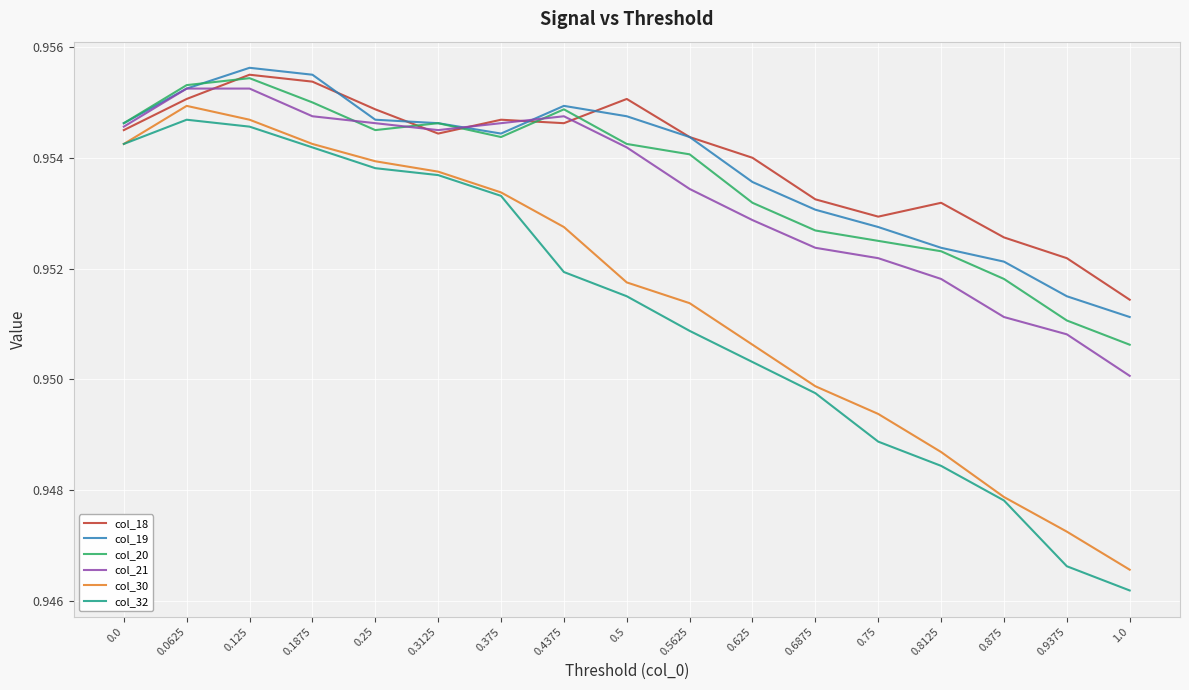

What position from the right is 0.8125?

4